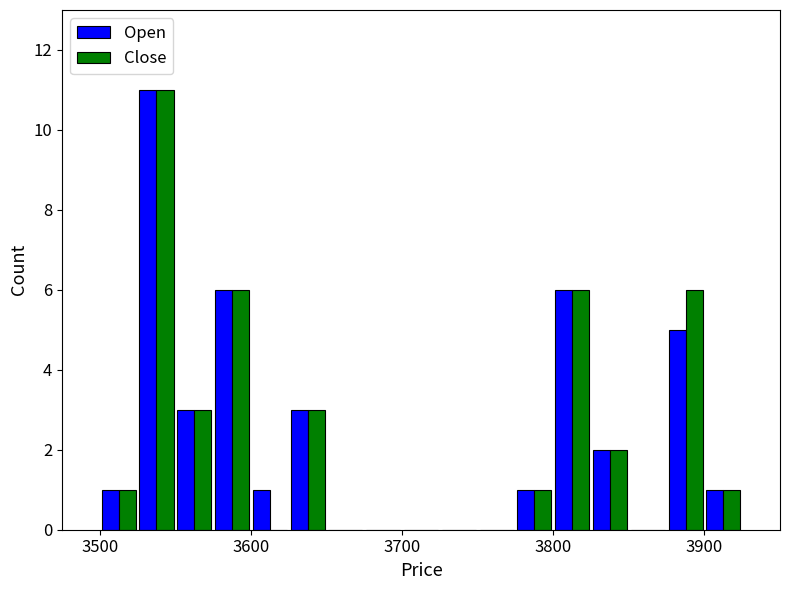

Count the number of data series in this chart.

2